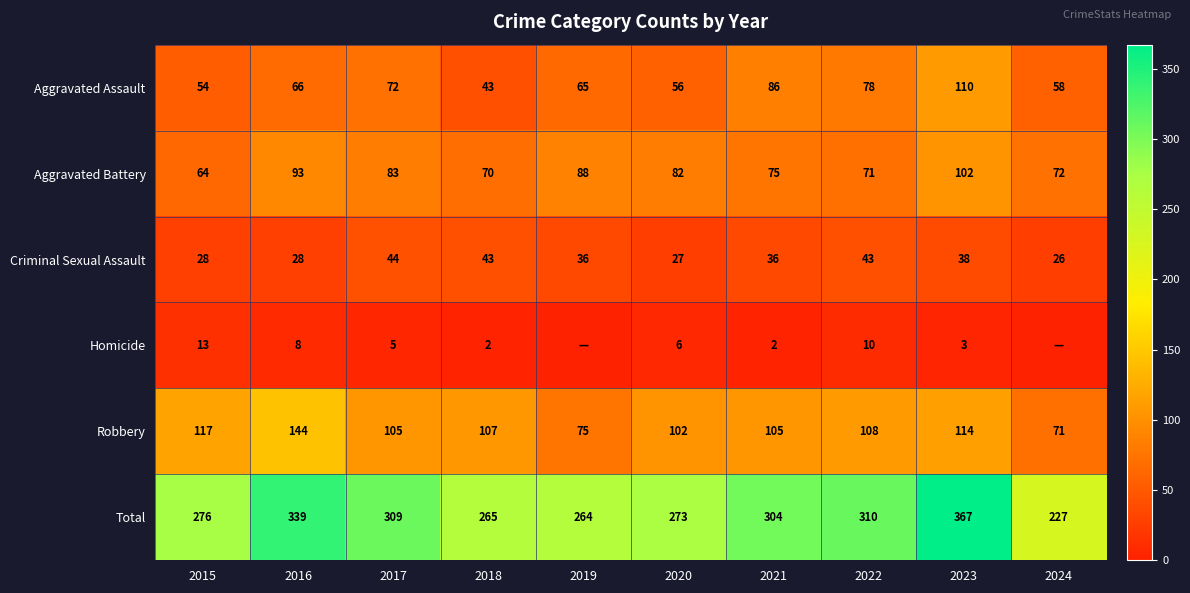

What is the sum of all Criminal Sexual Assault values?

349